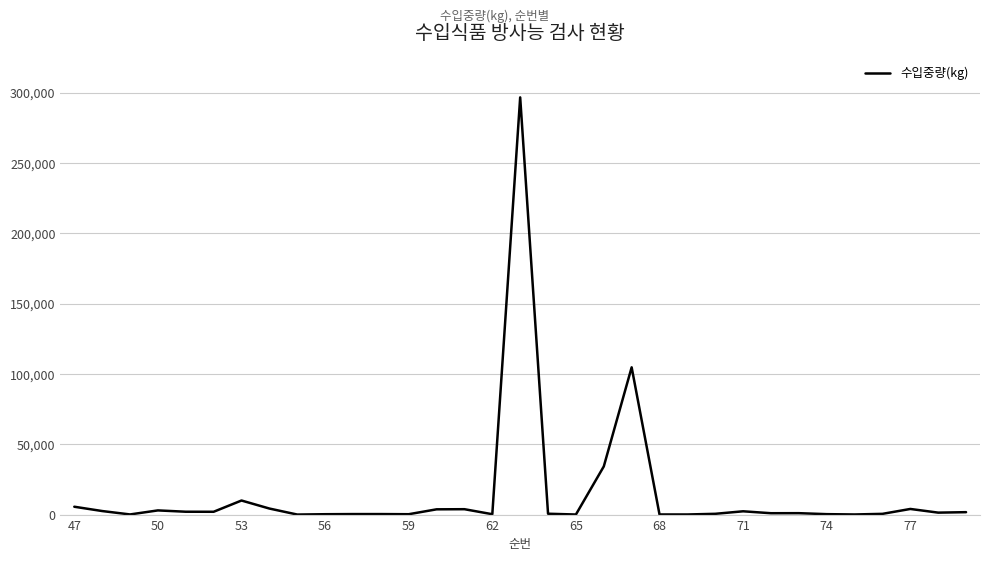

What is the difference between the maximum and minimum values?

296591